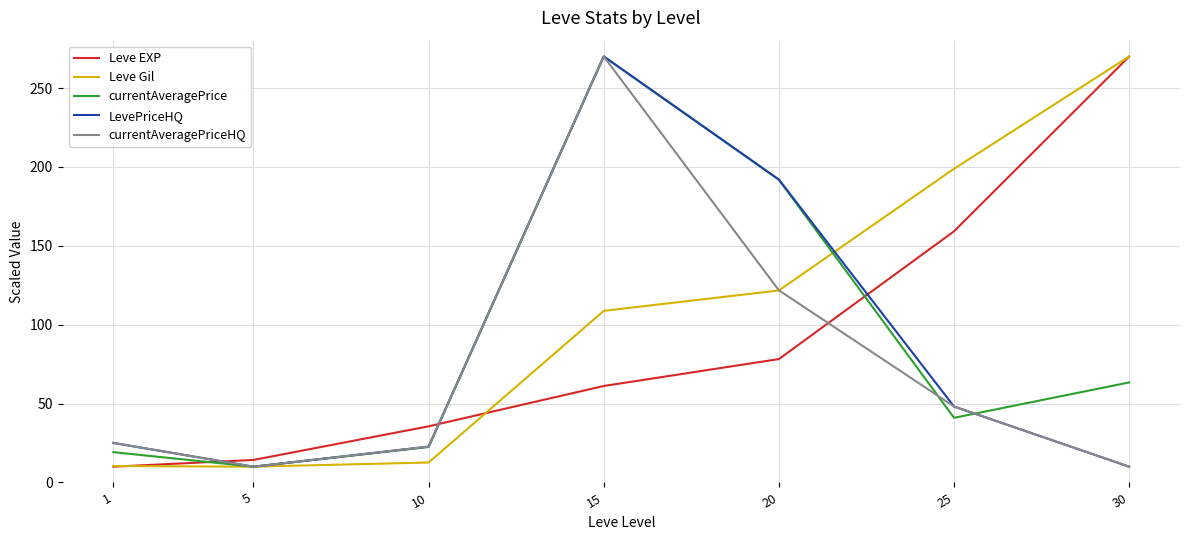

At how many categories does at least one series exceed 82?

4